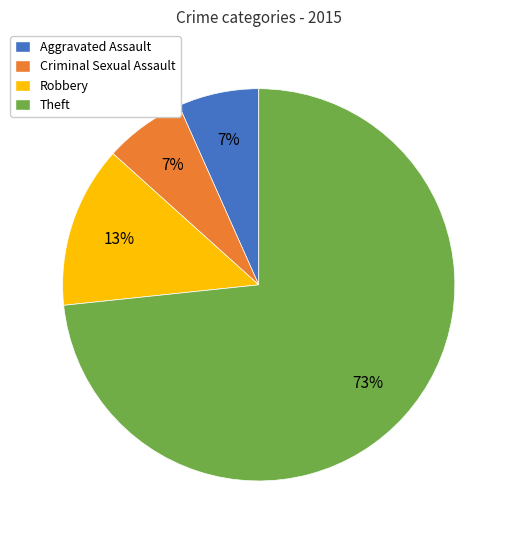

Which has a higher value, Criminal Sexual Assault or Theft?

Theft